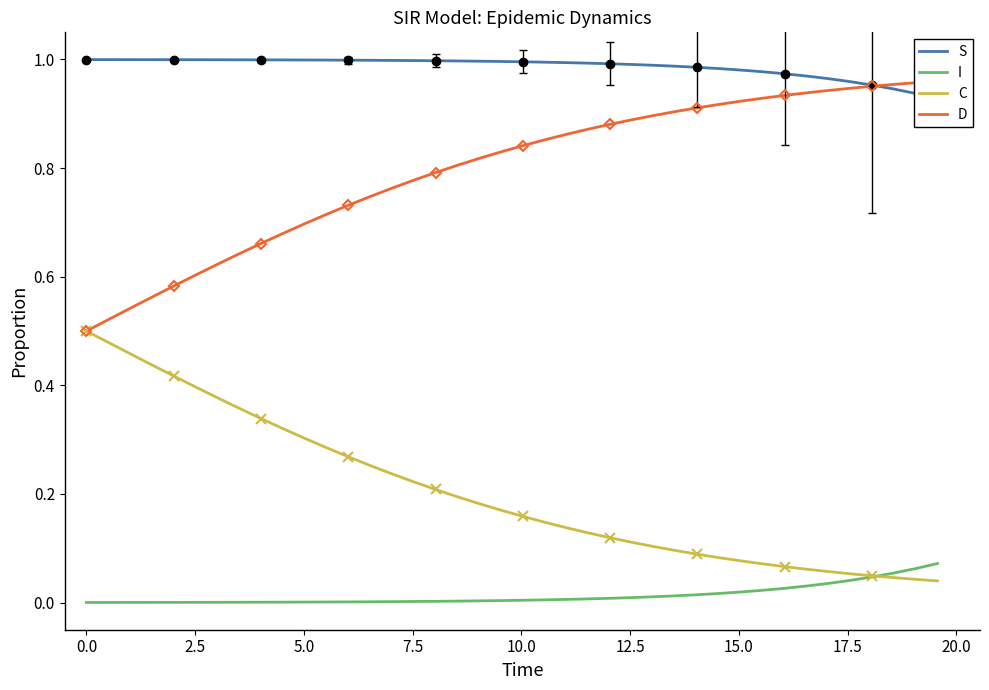

Which series has the largest total across all categories?

S